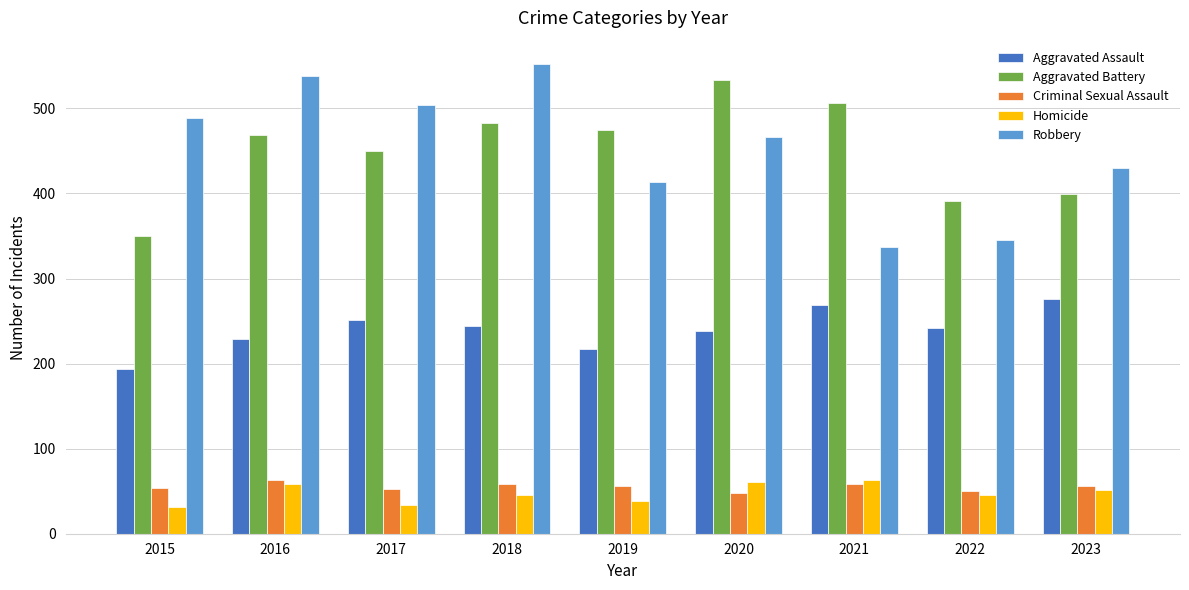

Is it true that Aggravated Assault equals 217 at 2019?

True